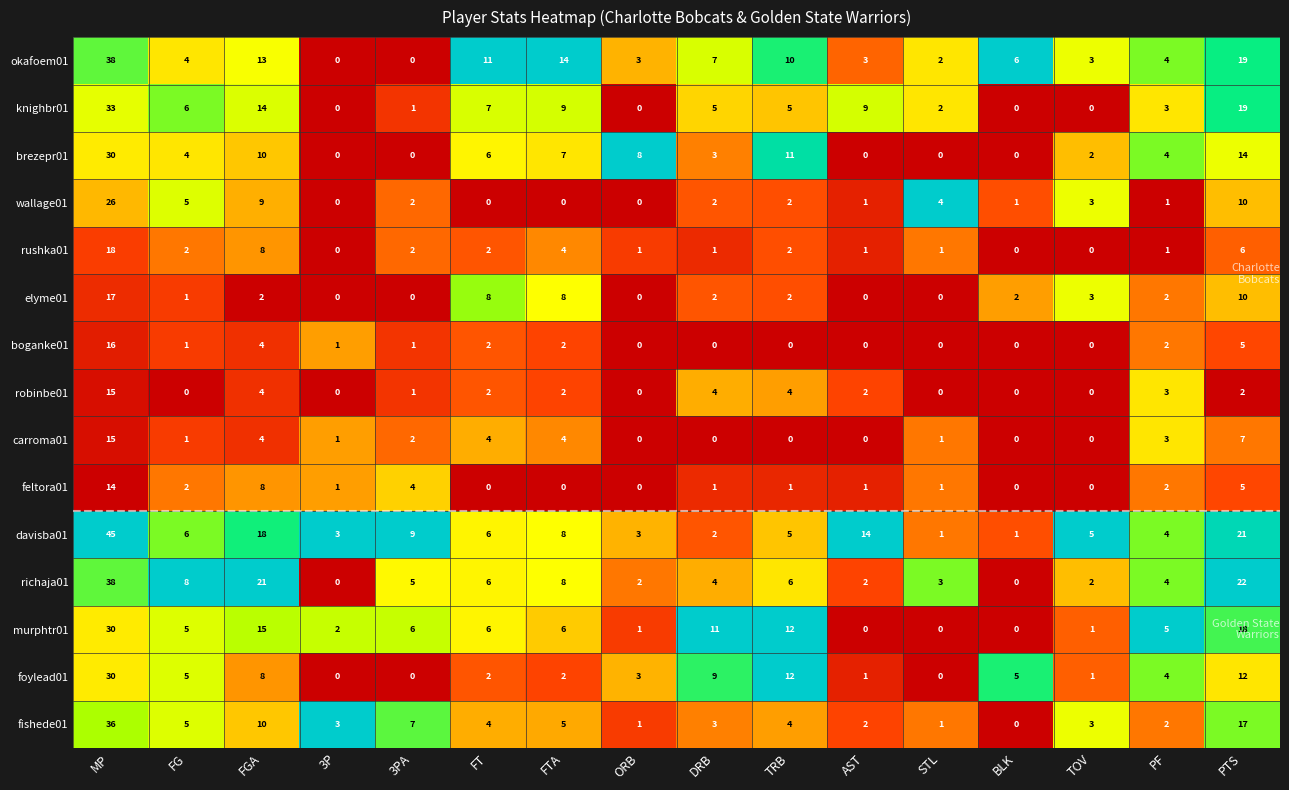

What is the difference between the highest and lowest values at 3P?

3